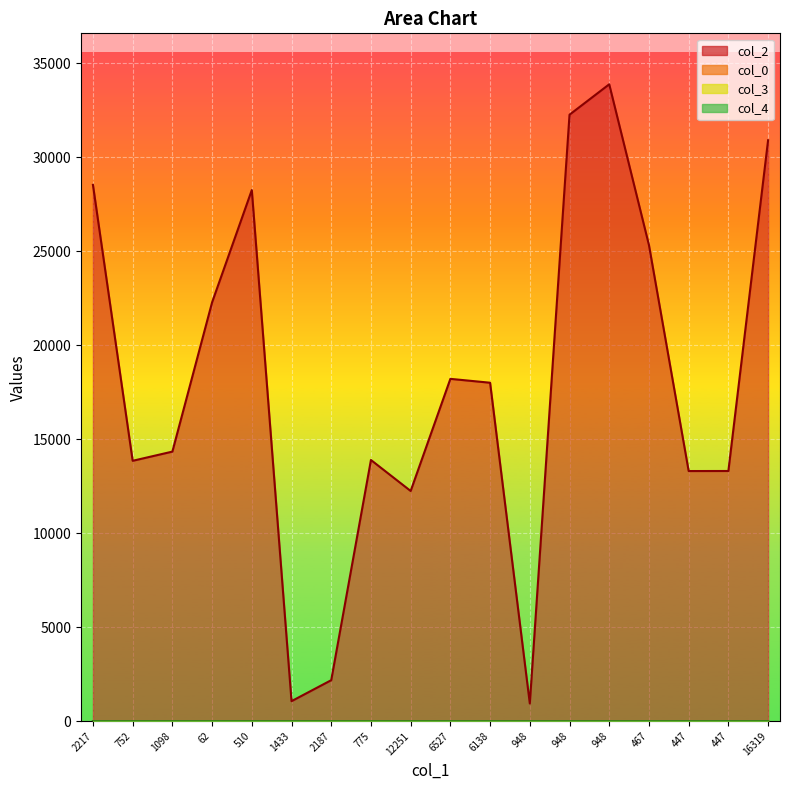

List the labels in order of col_2 value, largest first.

948, 948, 16319, 2217, 510, 467, 62, 6527, 6138, 1098, 775, 752, 447, 447, 12251, 2187, 1433, 948